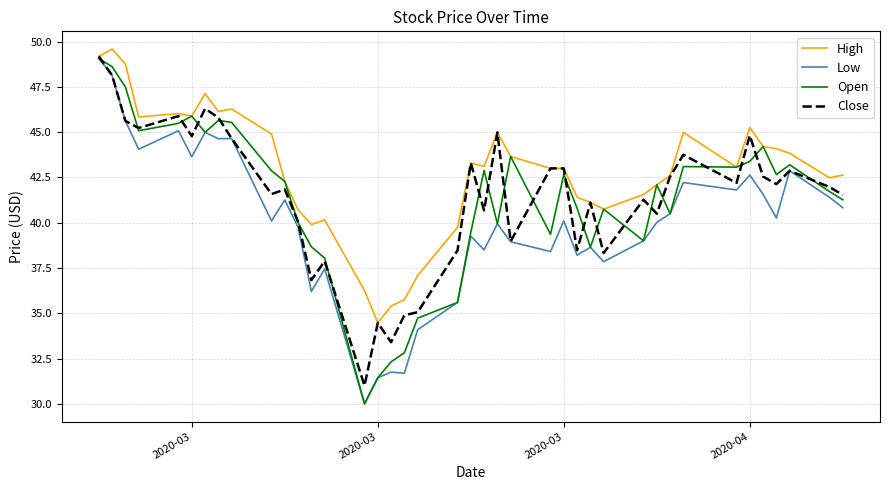

What is the minimum value for Low?

30.0